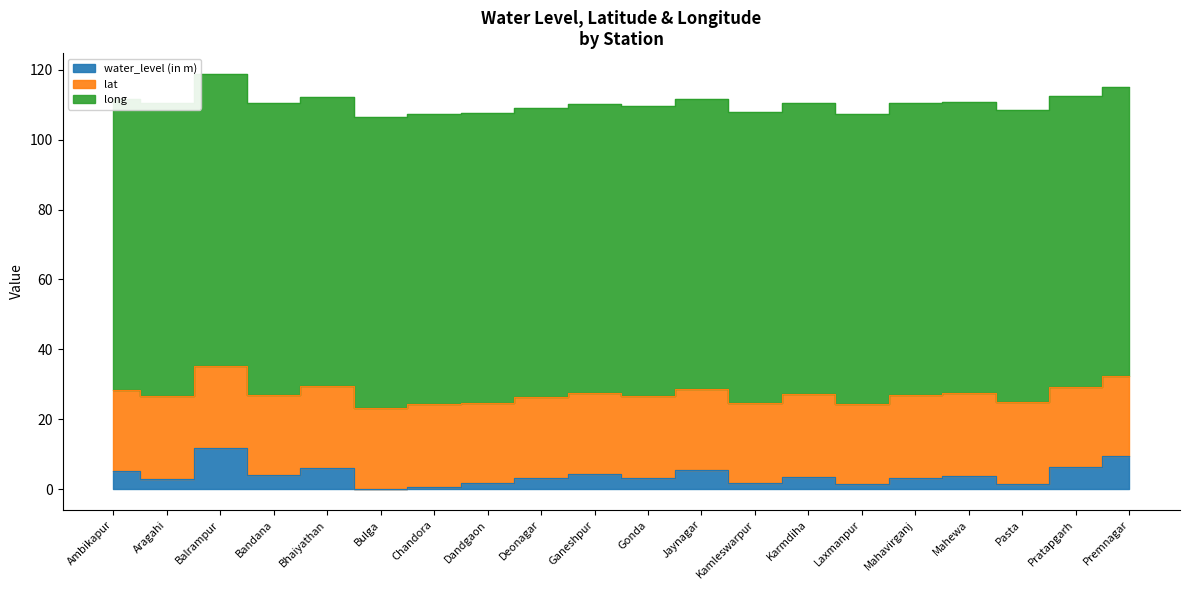

True or false: water_level (in m) and lat cross at least once.

False